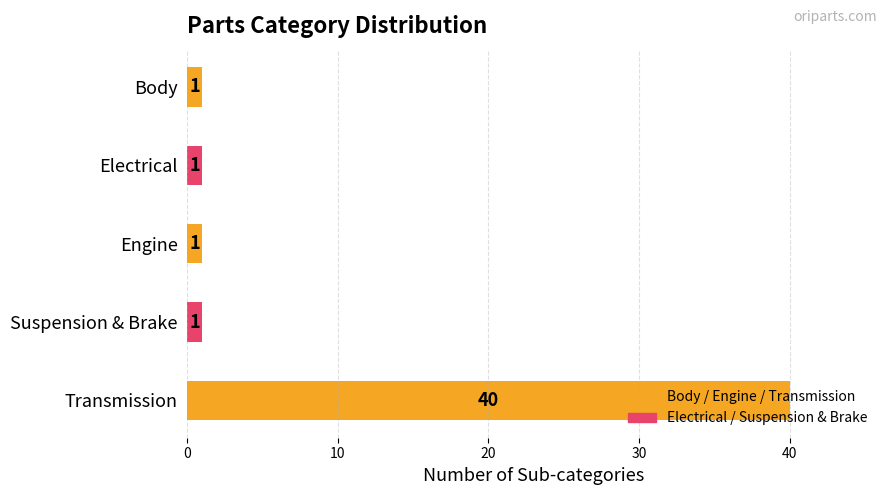

The chart shows a value of 1 at Suspension & Brake. True or false?

True